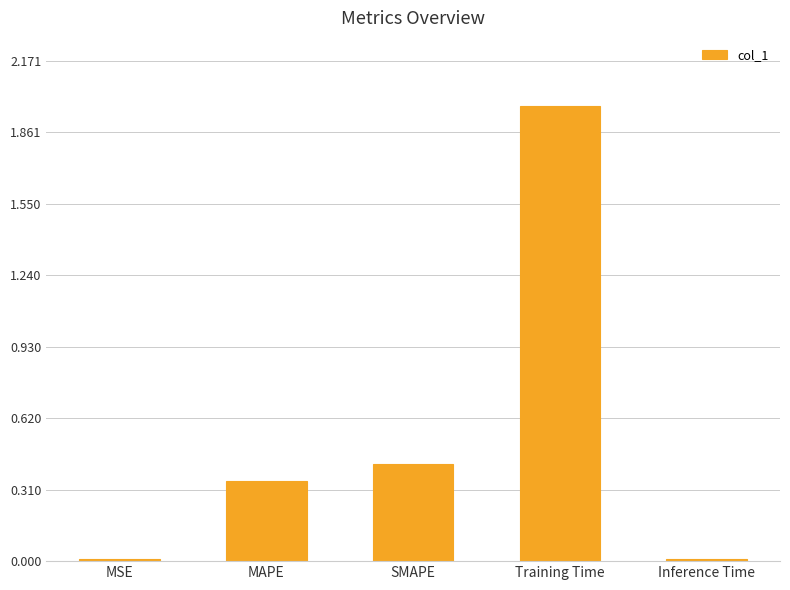

What position from the left is MAPE?

2